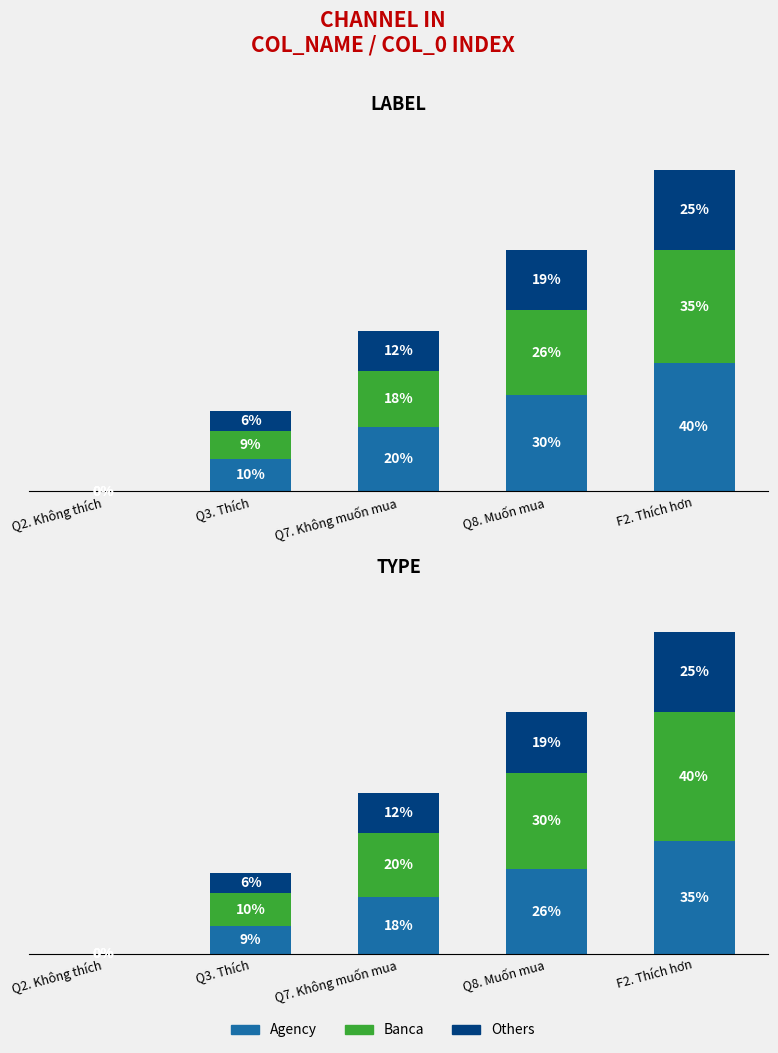

Rank the series at Q8. Muốn mua from lowest to highest value.

Others, Agency, Banca